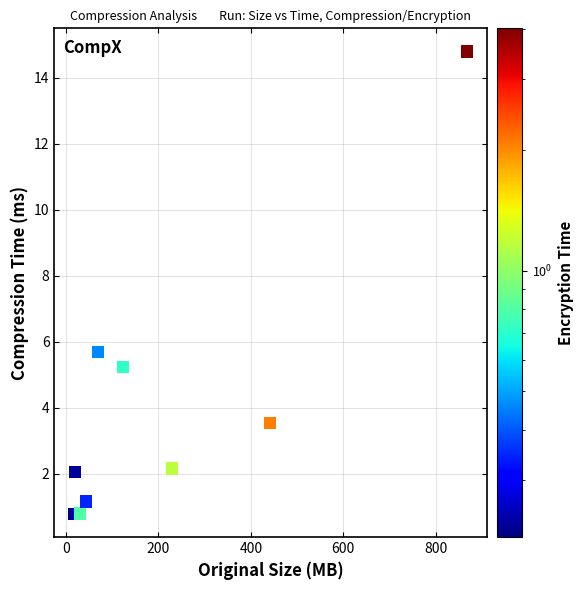

What Y value in the scatter plot is closest to 7?

5.7